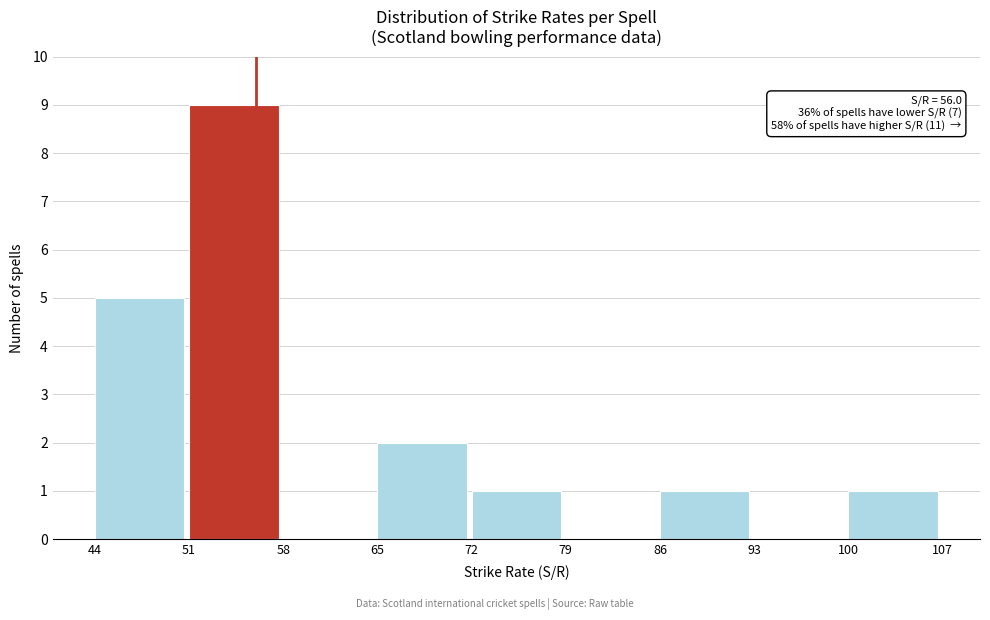

Over which range of the x-axis is the bar tallest?

51 to 58